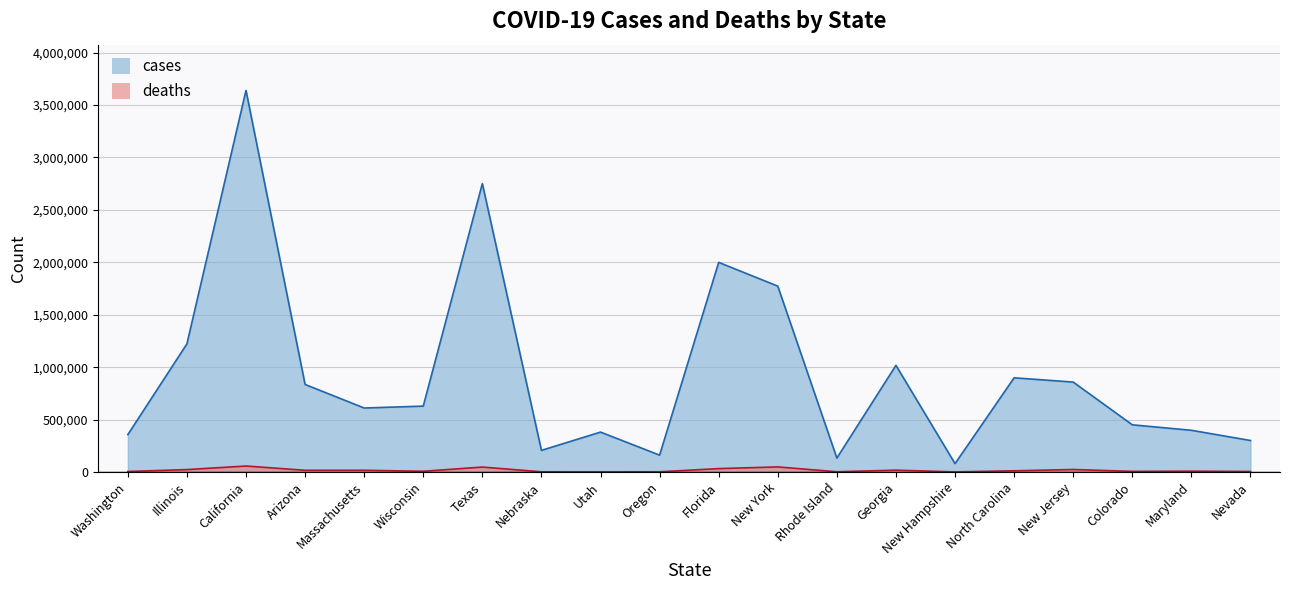

Reading left to right, list all the values displayed in this chart.

cases: Washington=356637	Illinois=1222043	California=3638515	Arizona=835056	Massachusetts=610481	Wisconsin=628634	Texas=2750126	Nebraska=206470	Utah=380844	Oregon=161068	Florida=1999249	New York=1772624	Rhode Island=133039	Georgia=1017114	New Hampshire=79996	North Carolina=898510	New Jersey=857739	Colorado=450349	Maryland=398083	Nevada=300696
deaths: Washington=5224	Illinois=23304	California=57391	Arizona=16695	Massachusetts=16803	Wisconsin=7225	Texas=47365	Nebraska=2243	Utah=2058	Oregon=2369	Florida=32650	New York=48848	Rhode Island=2595	Georgia=17903	New Hampshire=1213	North Carolina=11833	New Jersey=24103	Colorado=6142	Maryland=8132	Nevada=5161